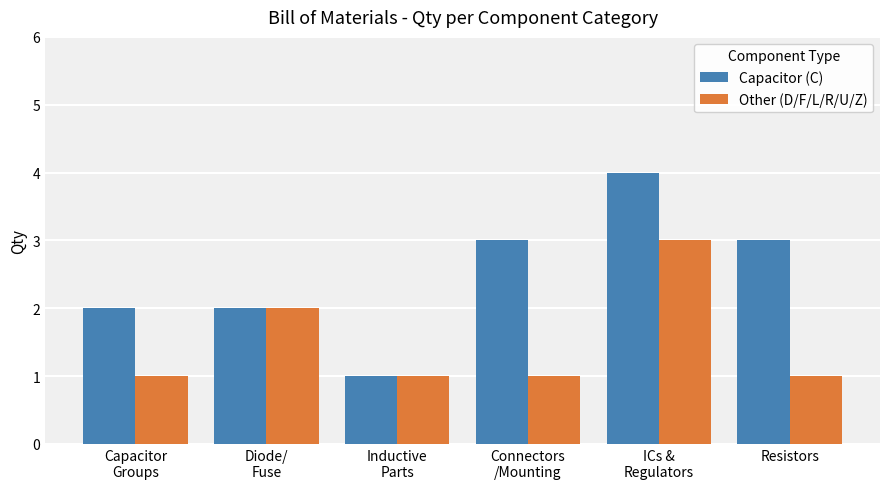

At which category is the sum across all series the highest?

ICs &
Regulators